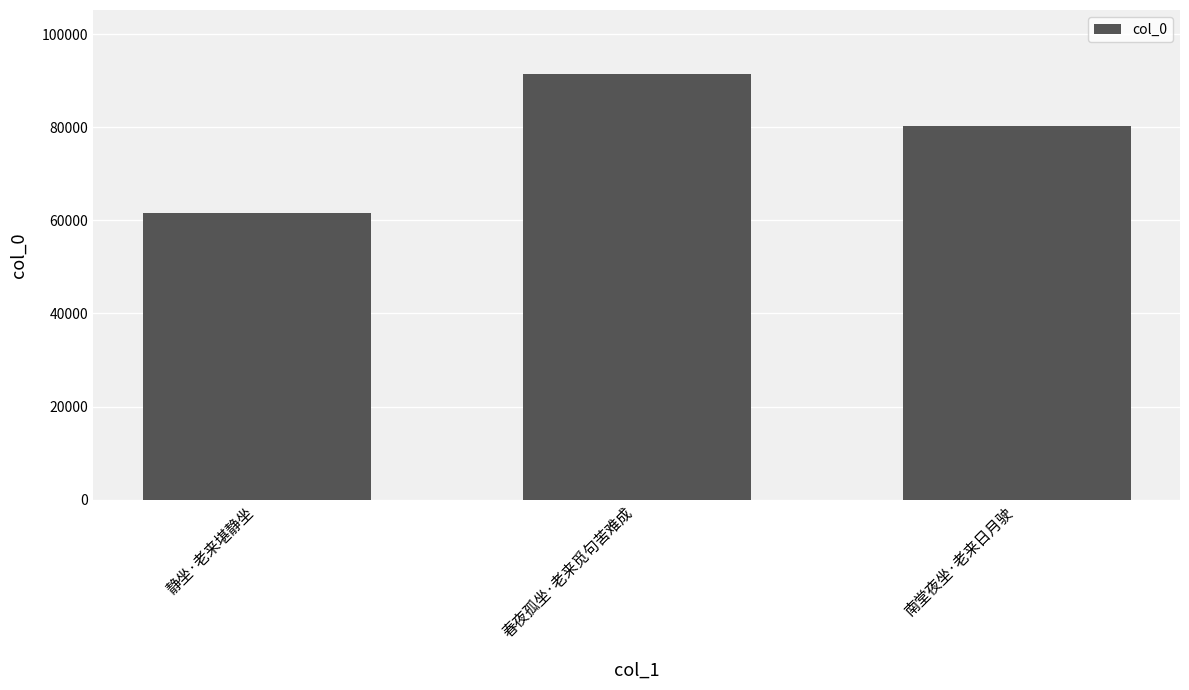

How many values are below 80382?

1